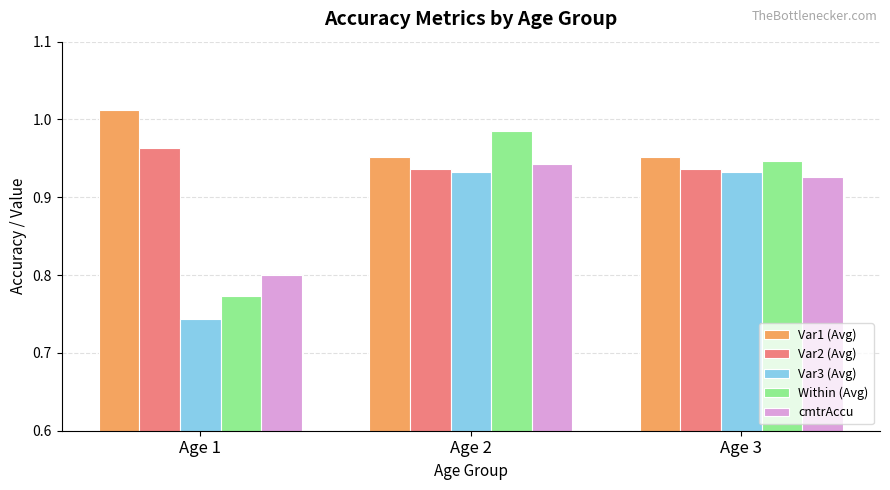

Which category has the highest value across all series?

Age 1